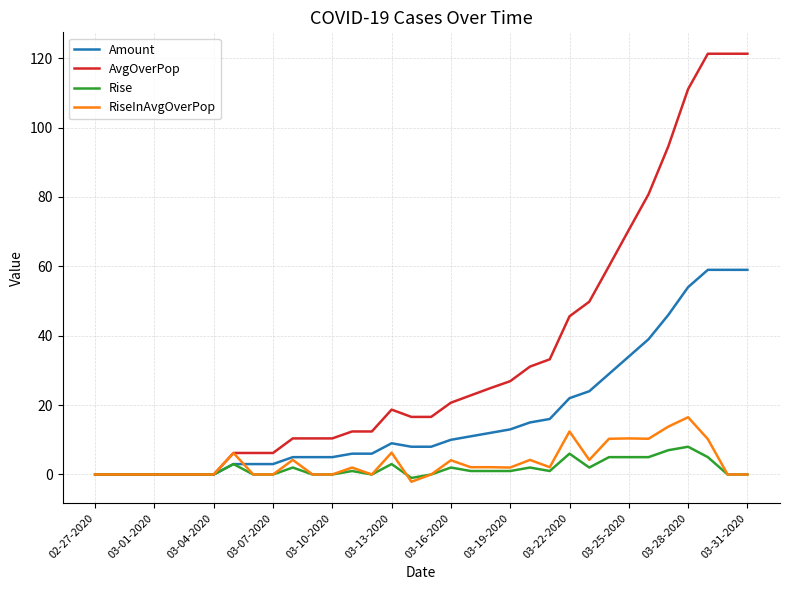

Does the chart display data point markers on the line(s)?

No